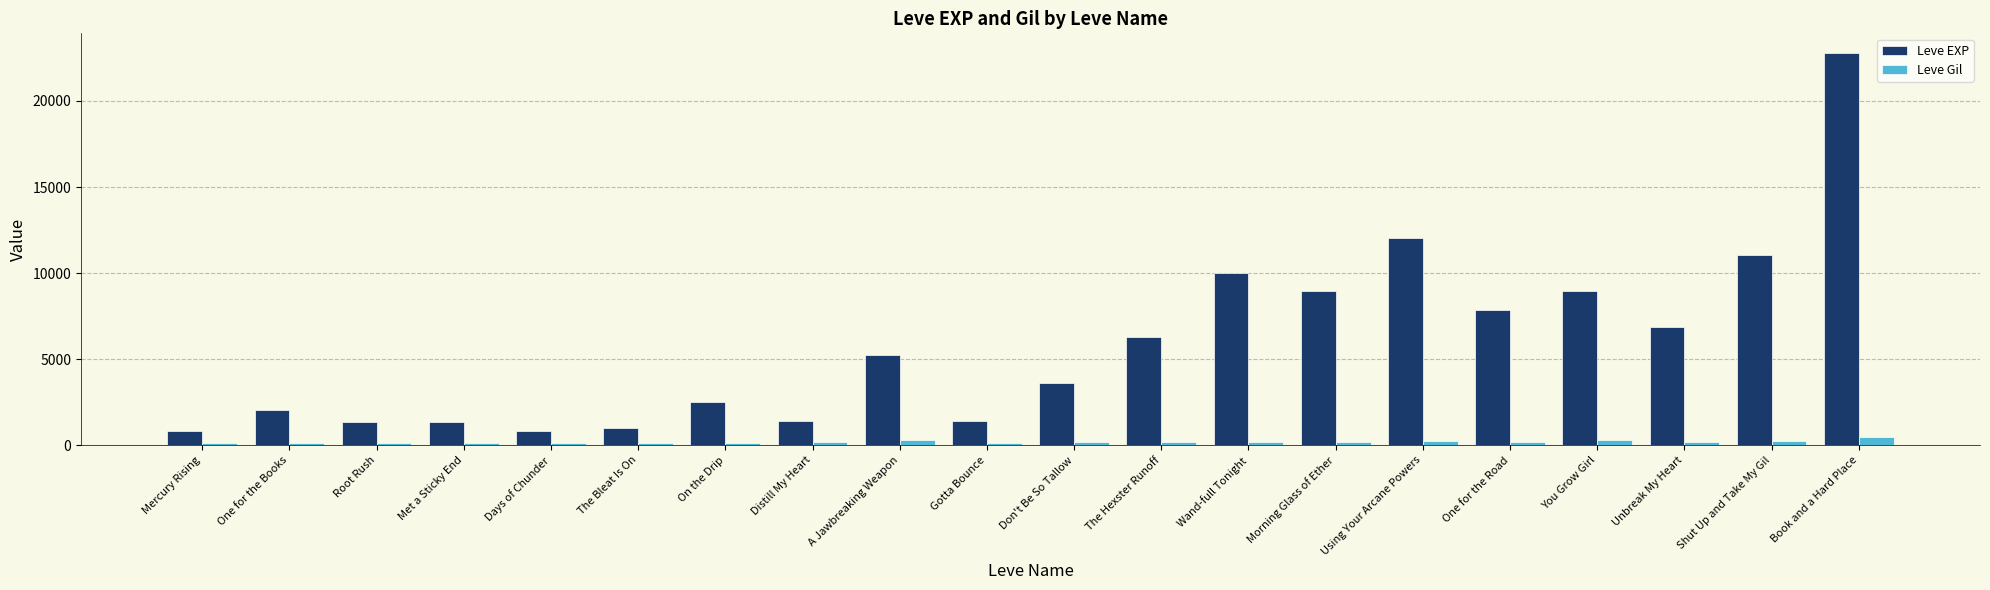

Between Distill My Heart and The Hexster Runoff, which series saw the biggest shift?

Leve EXP